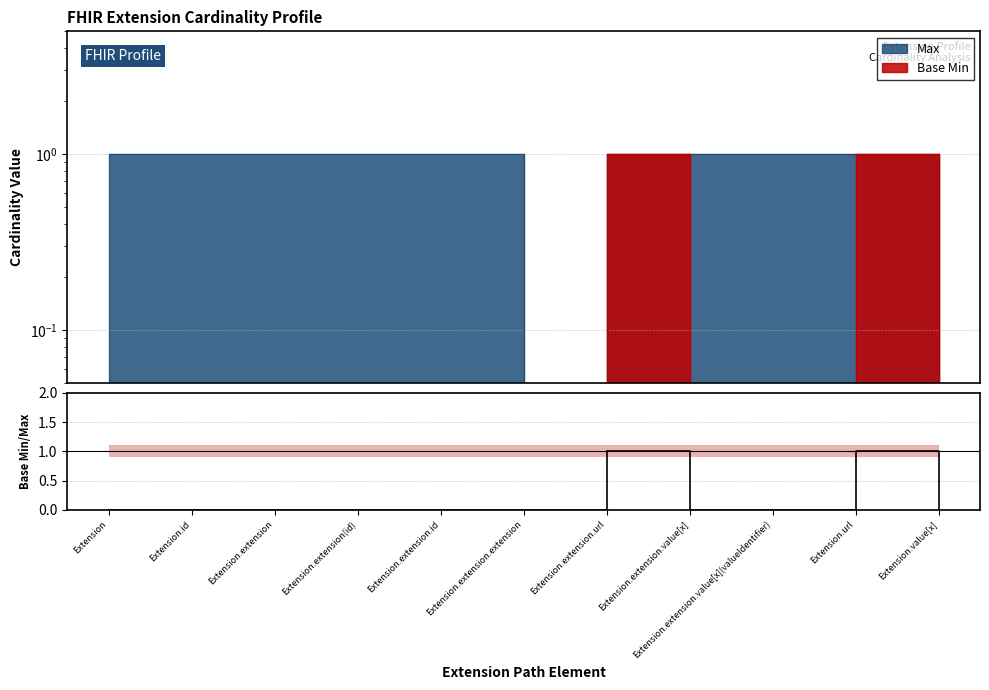

Where is the data nearest to the value 0?

Extension